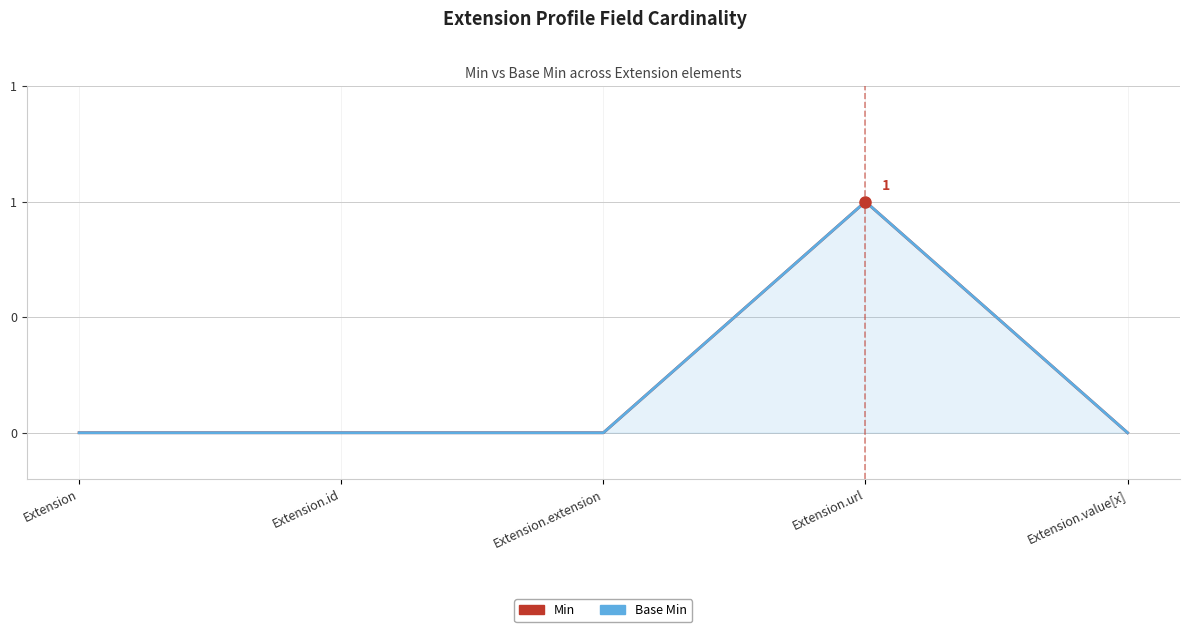

How many positive values does the Base Min series have?

1